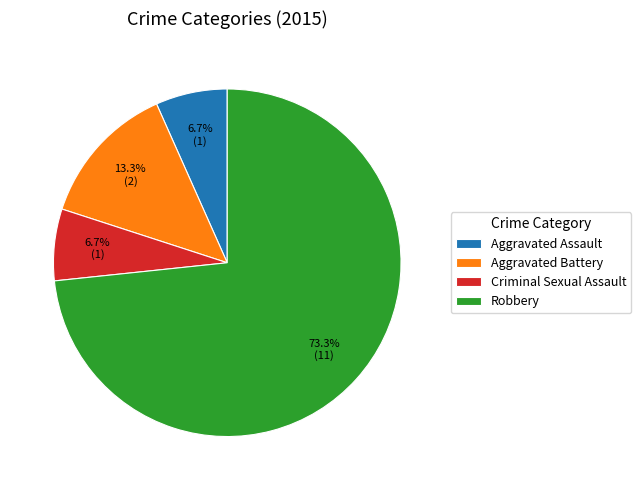

How many segments does this pie chart have?

4